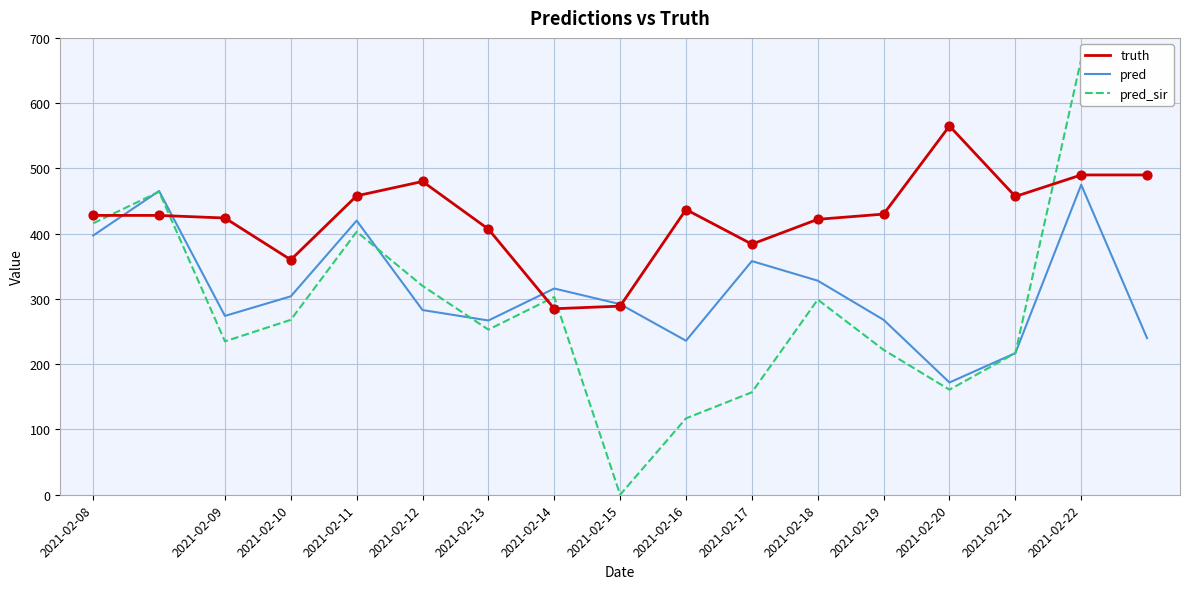

Is the value of pred_sir at 2021-02-14 greater than the value of truth at 2021-02-15?

No